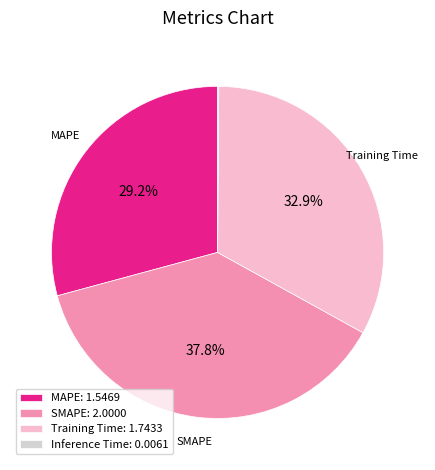

Which has a higher value, SMAPE: 2.0000 or Training Time: 1.7433?

SMAPE: 2.0000